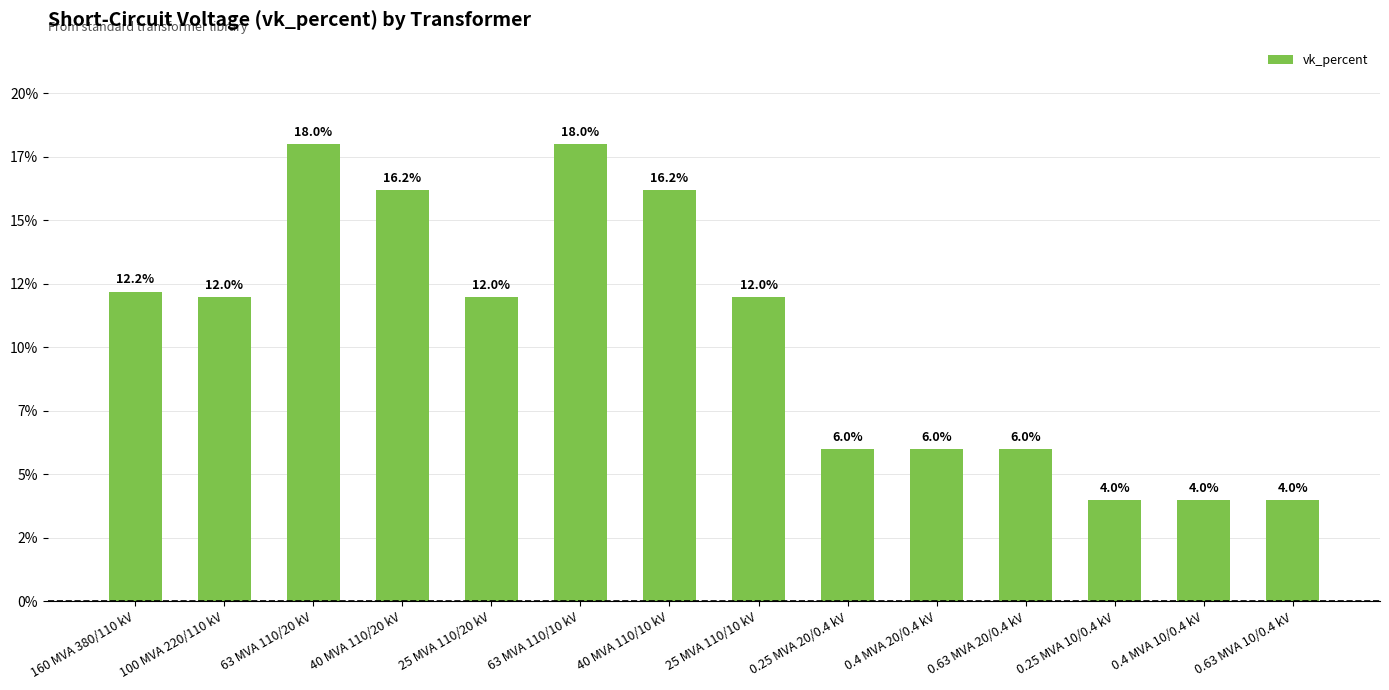

Reading left to right, transcribe all the data shown in this chart.

12.2	12.0	18.0	16.2	12.0	18.0	16.2	12.0	6.0	6.0	6.0	4.0	4.0	4.0